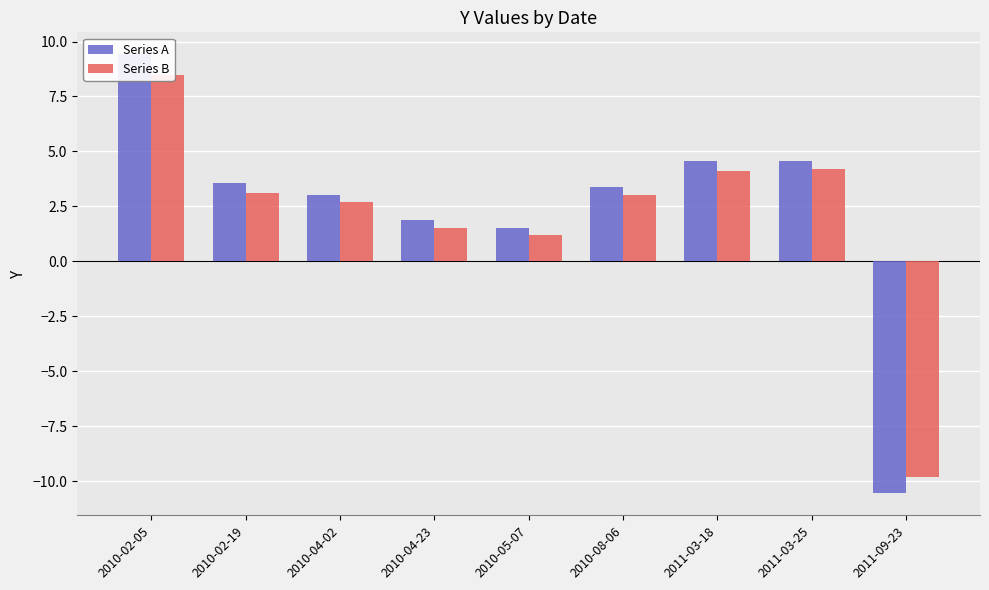

Rank the categories by Series B value from highest to lowest.

2010-02-05, 2011-03-25, 2011-03-18, 2010-02-19, 2010-08-06, 2010-04-02, 2010-04-23, 2010-05-07, 2011-09-23